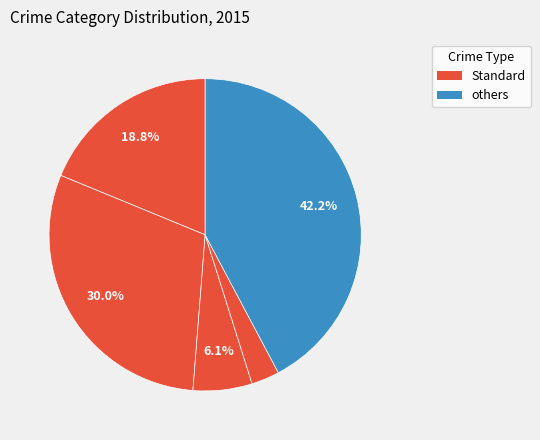

How many slices are in this pie chart?

5